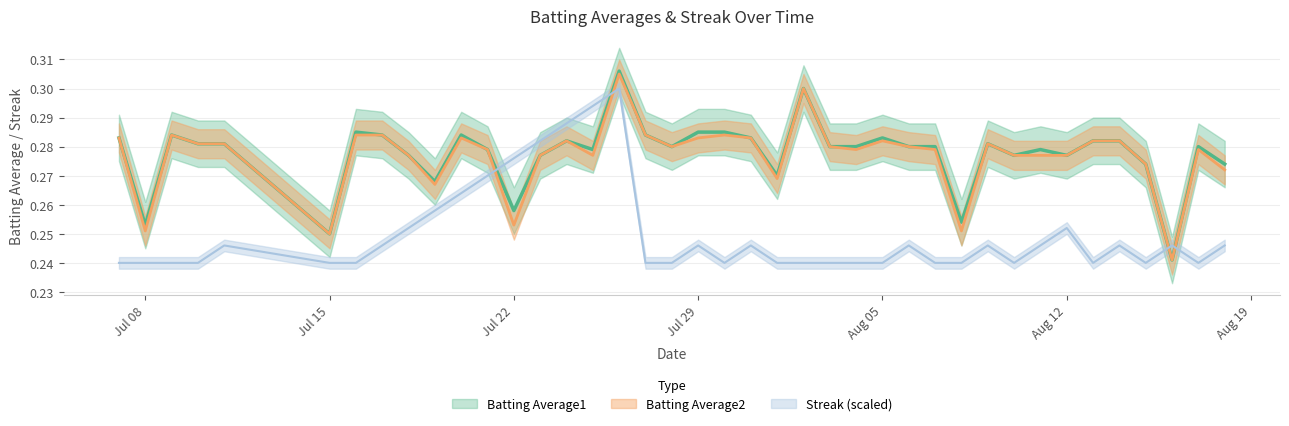

How many interior local valleys does the Streak series have?

5